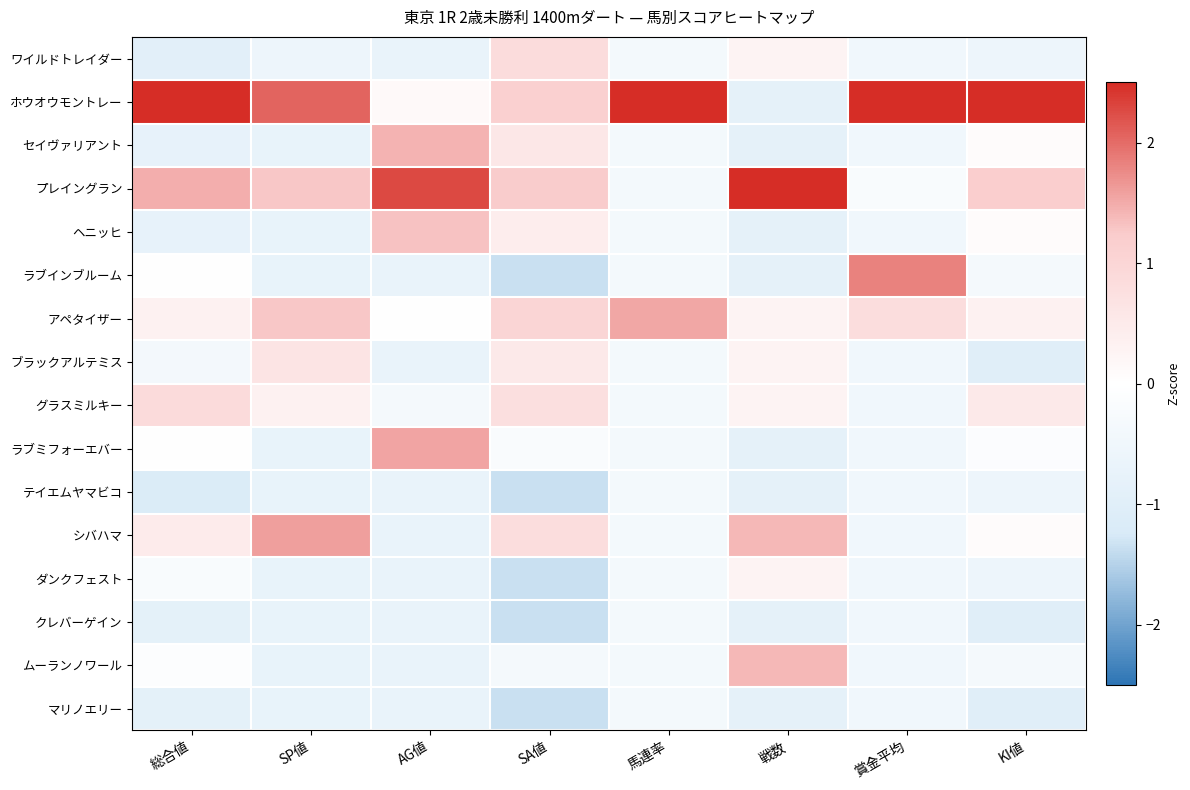

How many categories are shown in the chart?

8